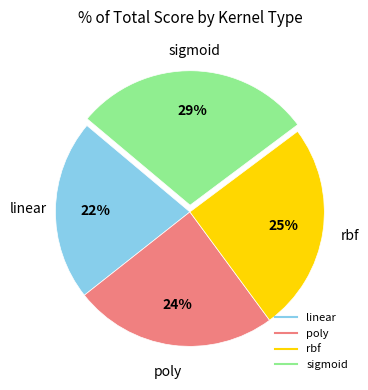

Is it true that poly is 16% of the pie?

False